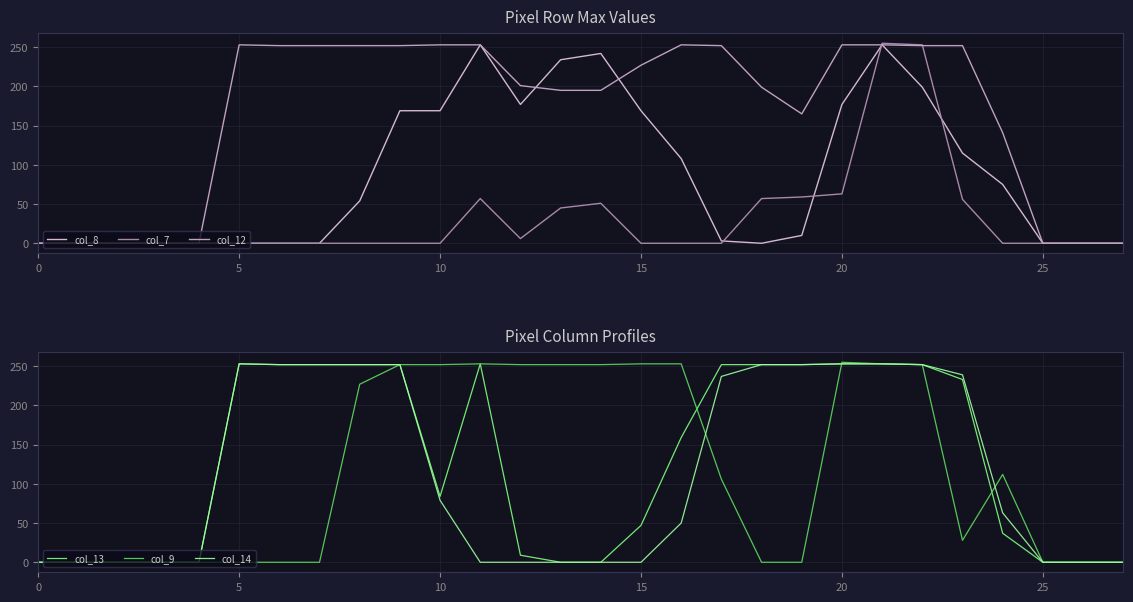

Rank the series by their maximum value, from highest to lowest.

col_7, col_9, col_8, col_12, col_13, col_14